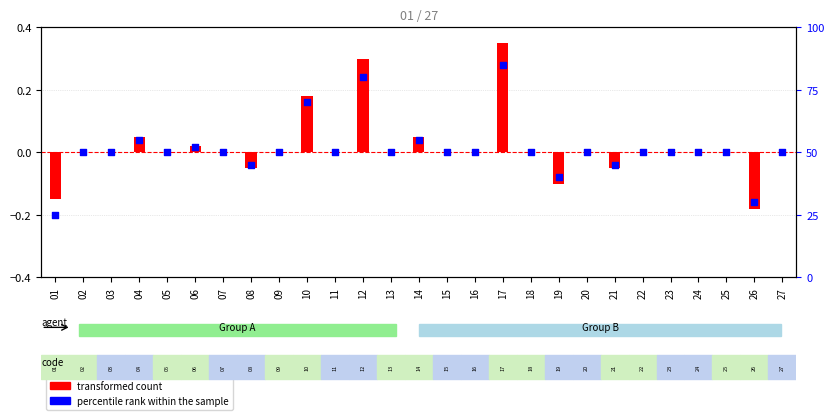

Approximately how many times larger is the value at 03 compared to 10?

0.7